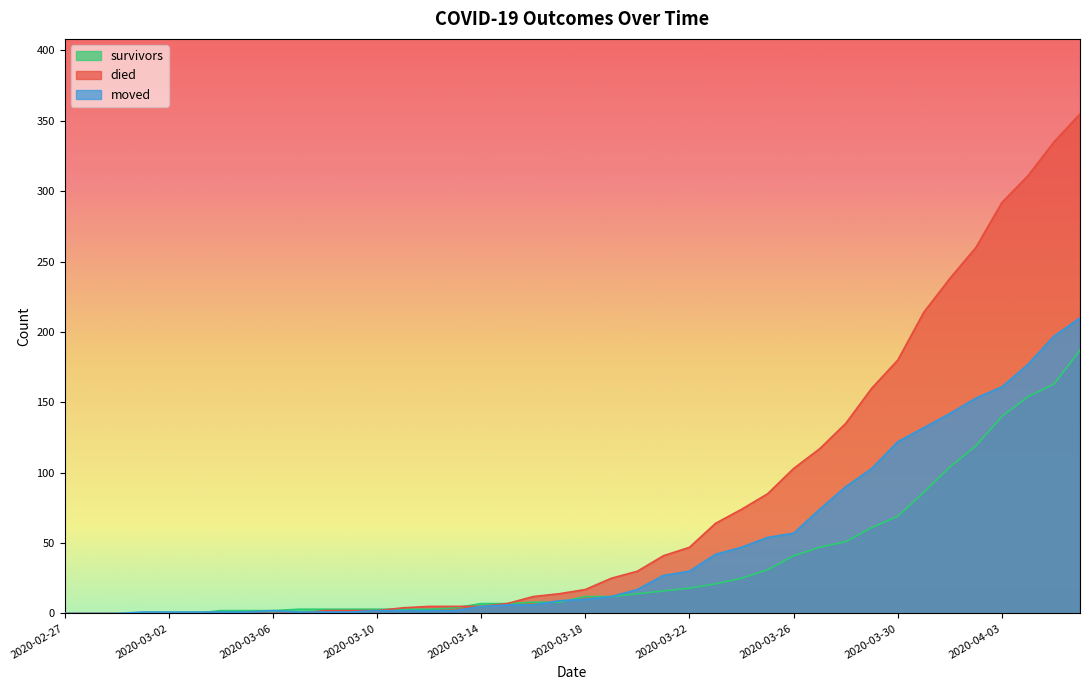

Which category has the lowest value in the moved series?

2020-02-27